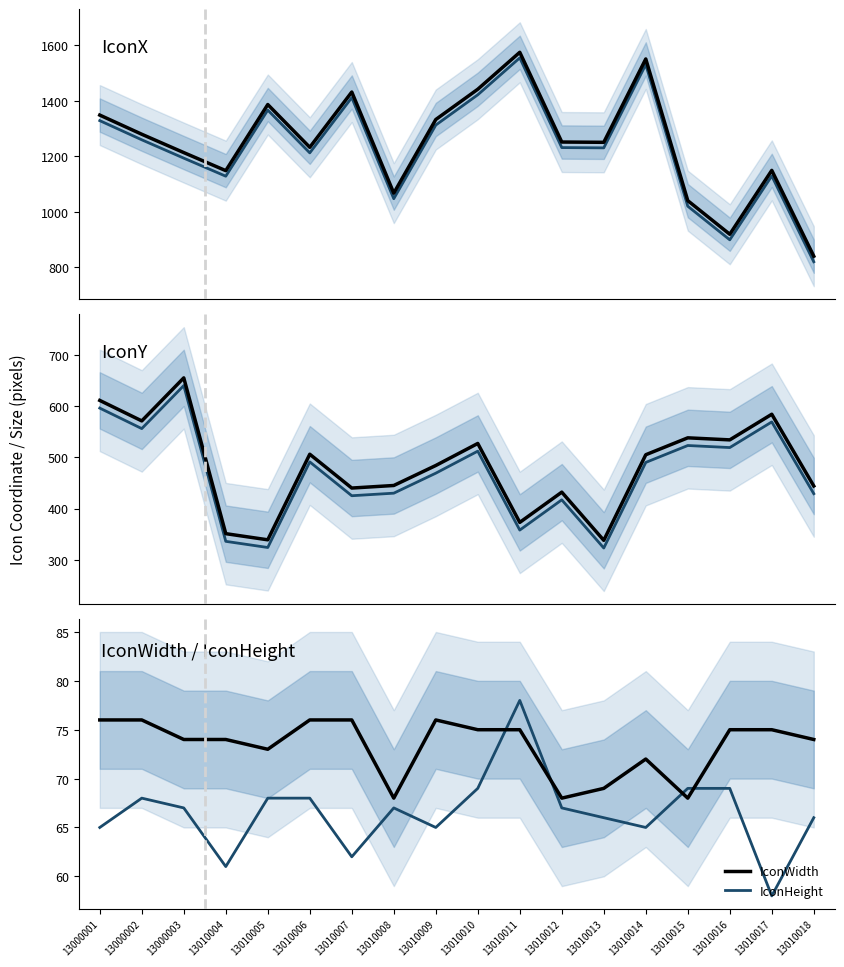

At which label does IconWidth reach its peak?

13000001